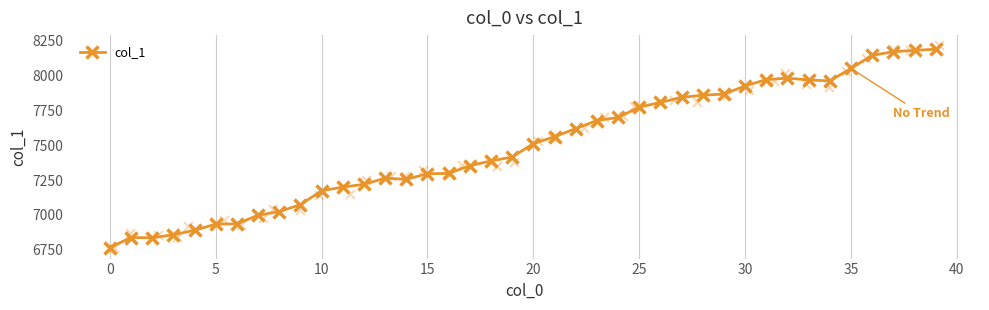

What is the minimum value for col_1?

6766